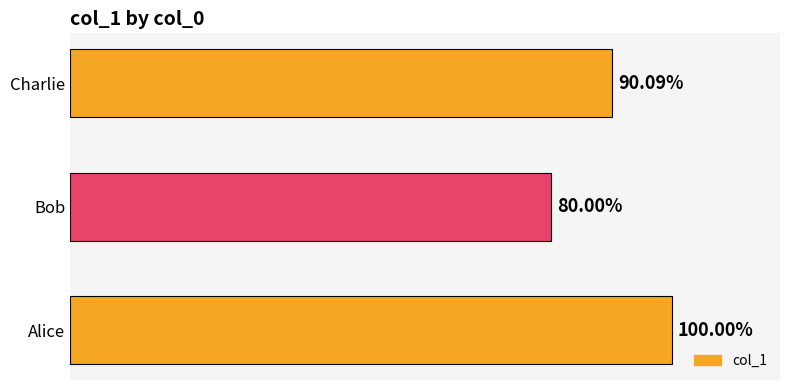

Does the chart contain any negative values?

No